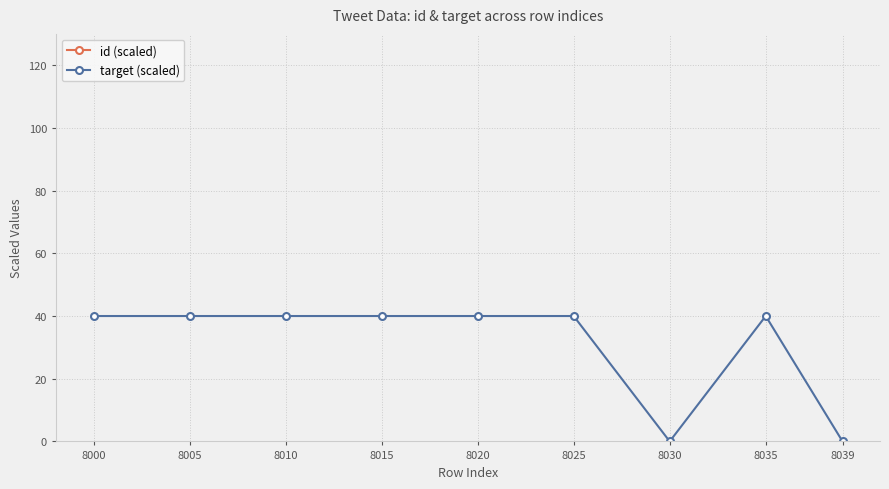

What is the value of the id (scaled) point at the 5th from the left?

10295.0